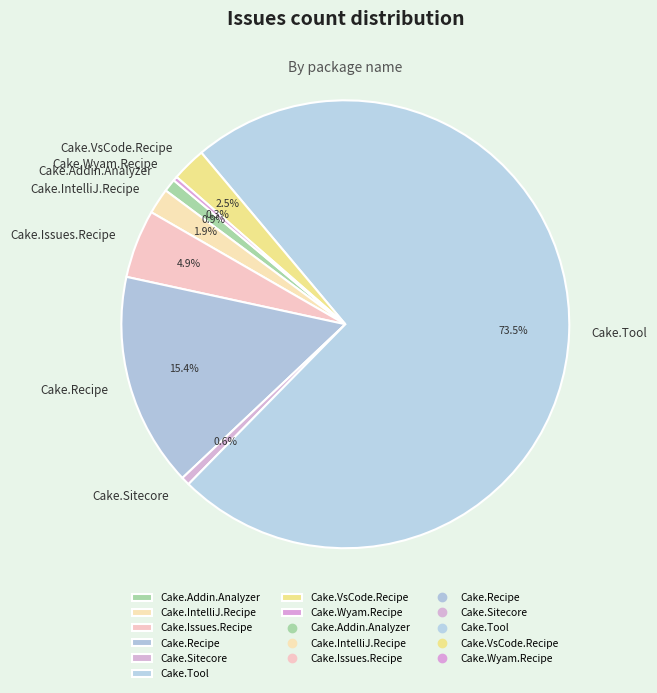

Between Cake.Recipe and Cake.Tool, which is larger?

Cake.Tool